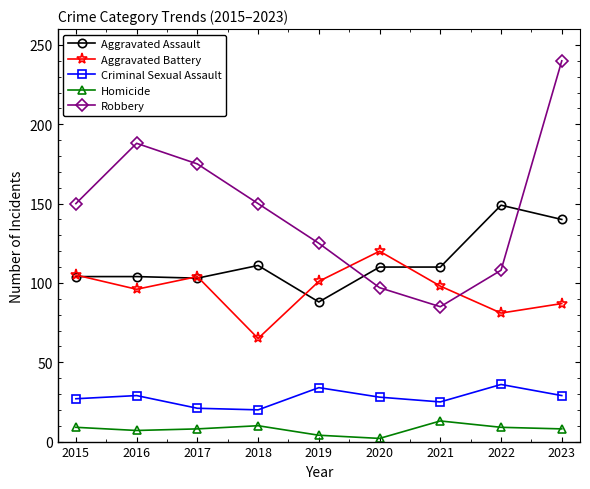

How many distinct data groups are displayed?

5